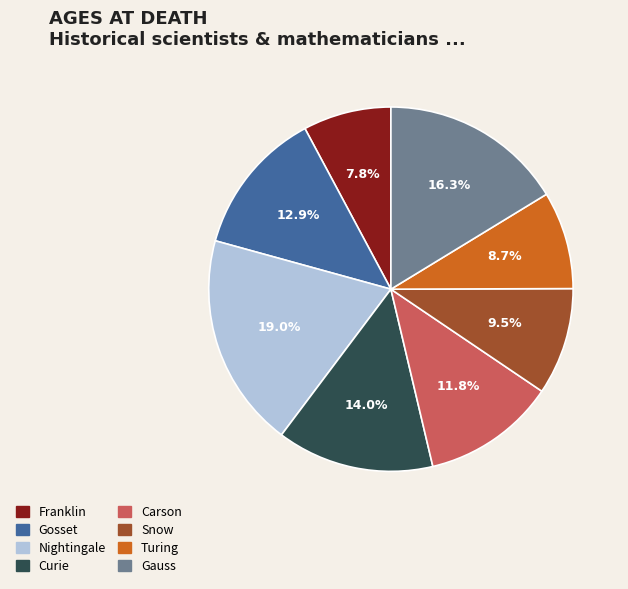

Is there a majority slice in this chart?

No